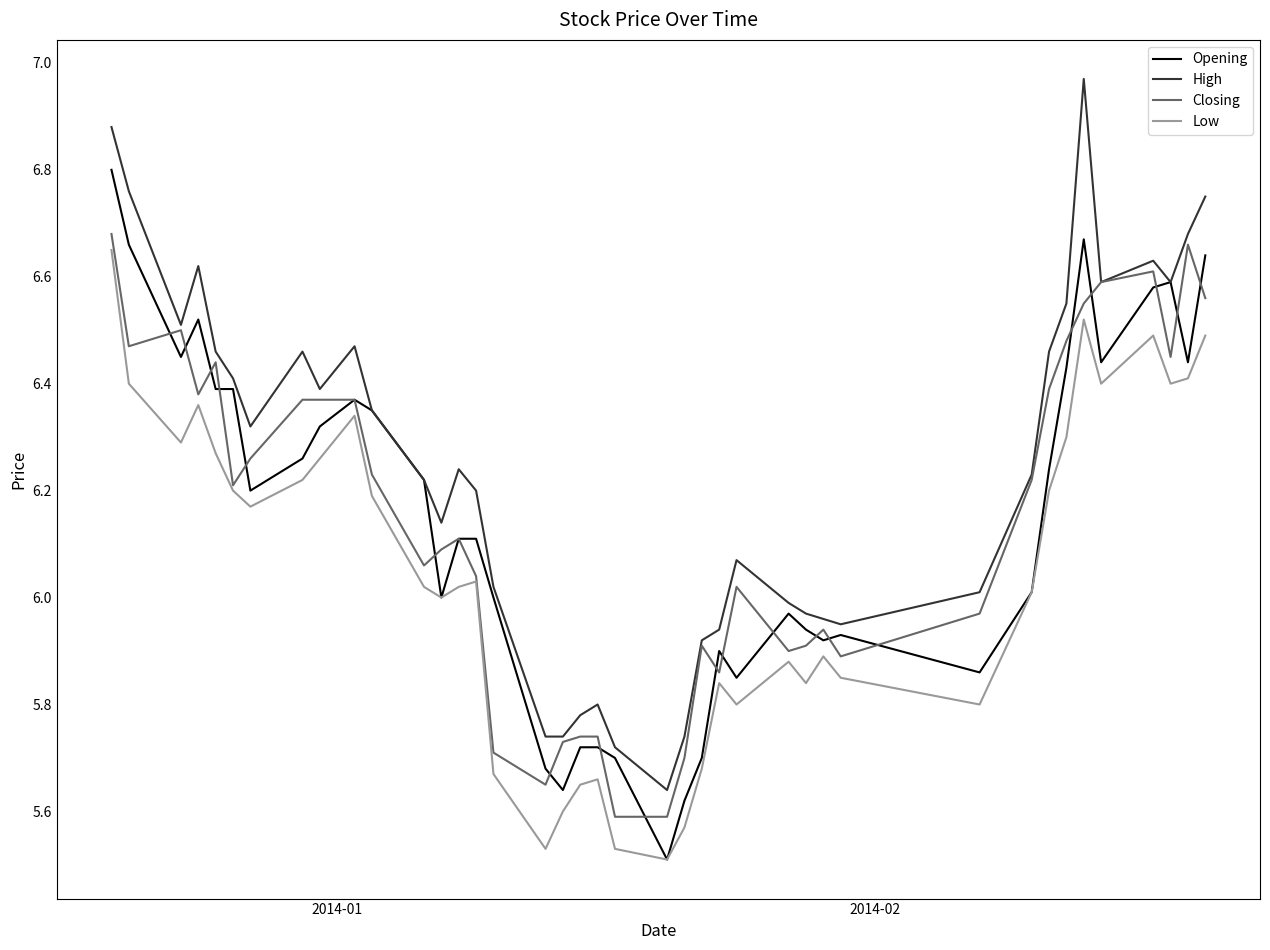

Is this an area chart (filled region under the line)?

No